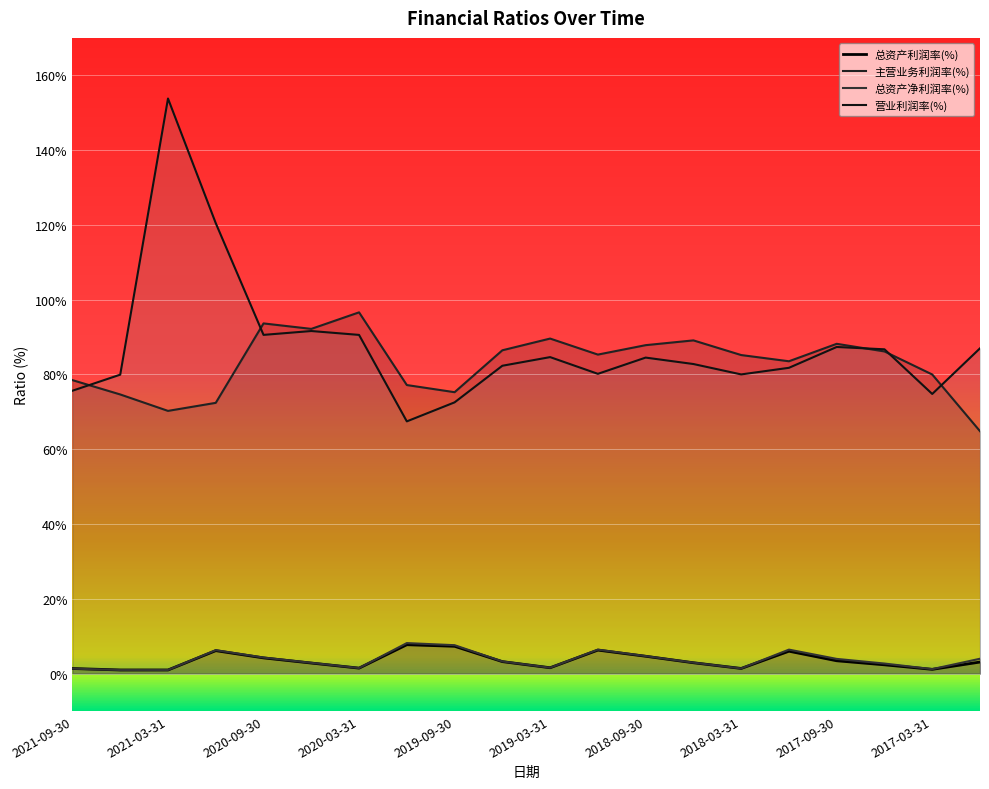

At which label is 总资产净利润率(%) closest to 4?

2016-12-31